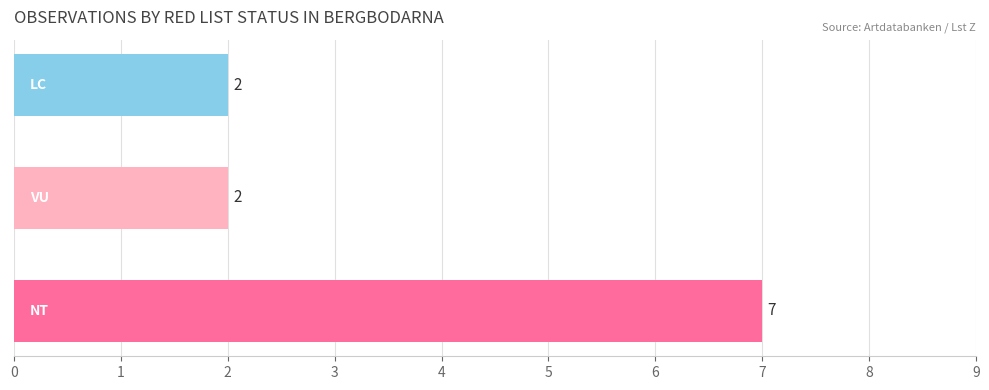

What is the greatest value displayed?

7